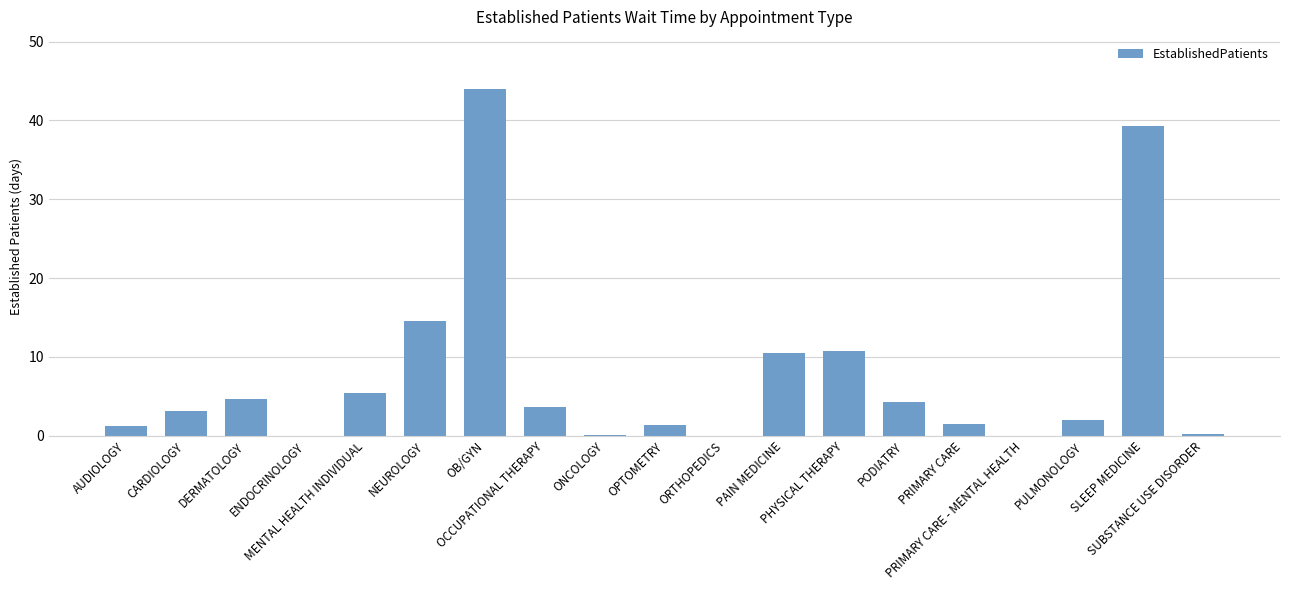

What is the greatest value displayed?

44.0